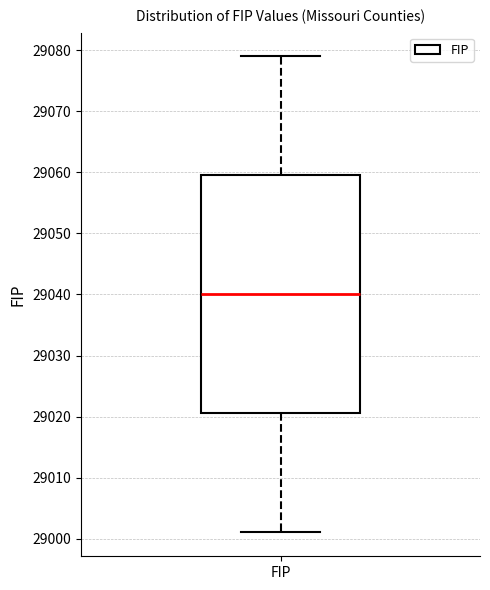

Read this box plot against the y-axis: the position of the median line, the range covered by the box, and the ends of both whiskers. The values are not printed on the chart, so give them approximately, as read against the axis.

median 29040, box 29021 to 29060, whiskers 29001 to 29079